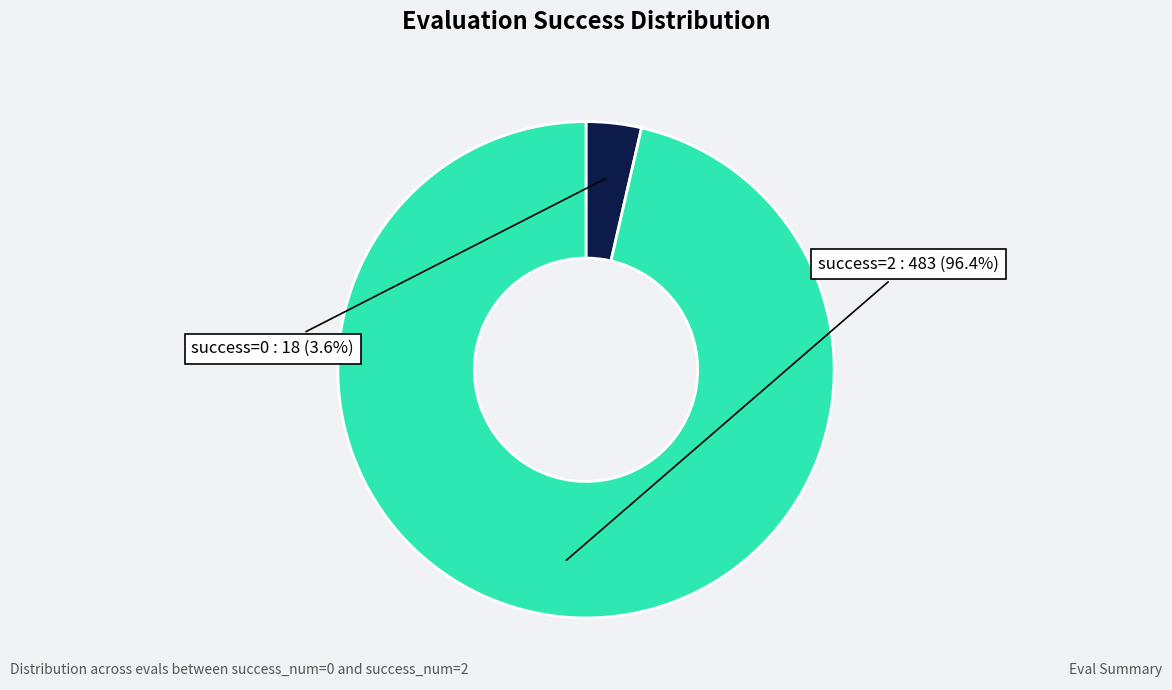

Is there any slice that represents more than half of the pie?

Yes